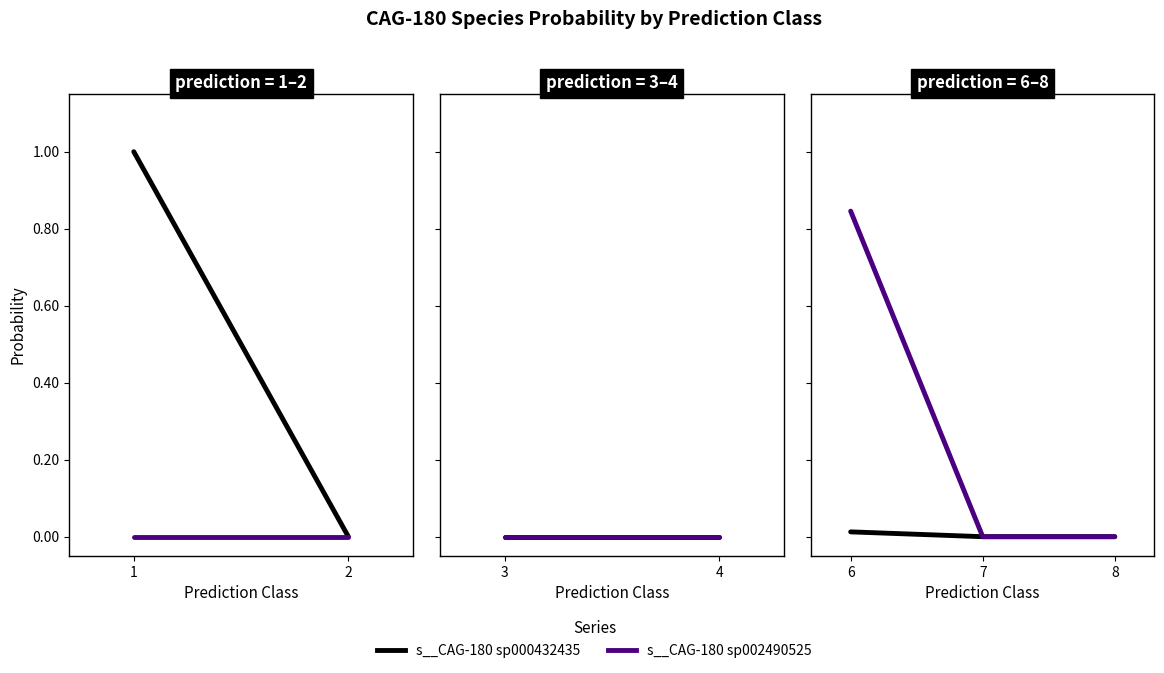

Which category has the highest value across all series?

6